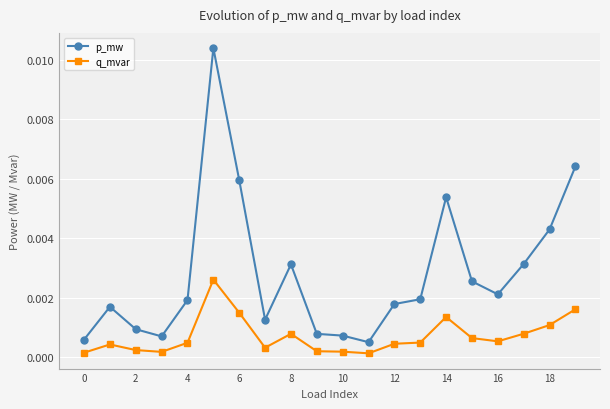

In q_mvar, how many points are lower than both neighbors (excluding endpoints)?

4